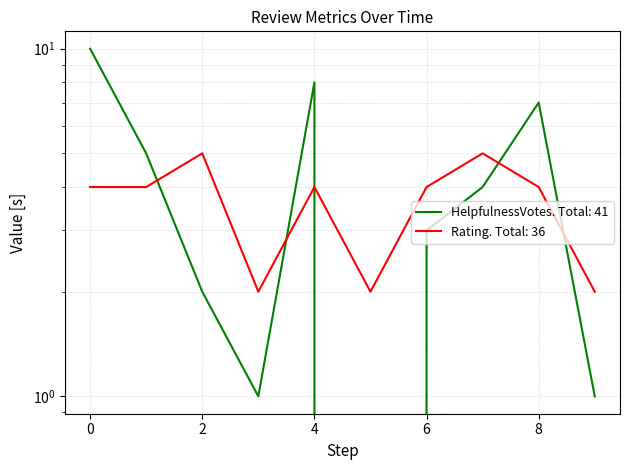

How many lines are shown in the chart?

2